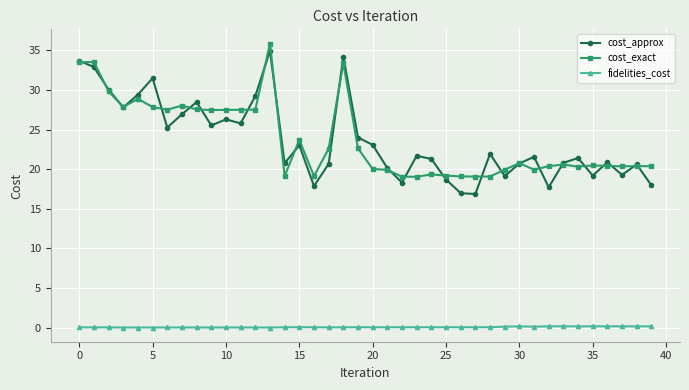

Which series has the widest spread of values?

cost_approx